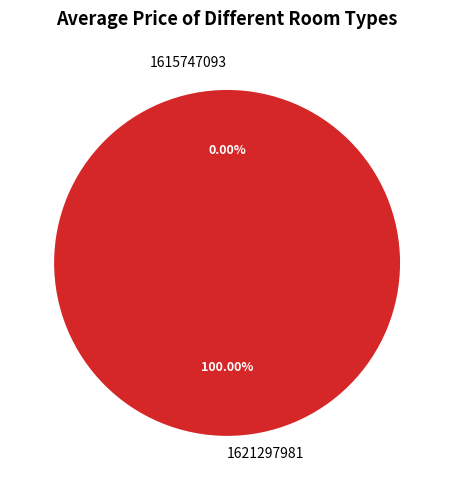

To the nearest percent, what is the difference between the largest and smallest slice percentages?

100%